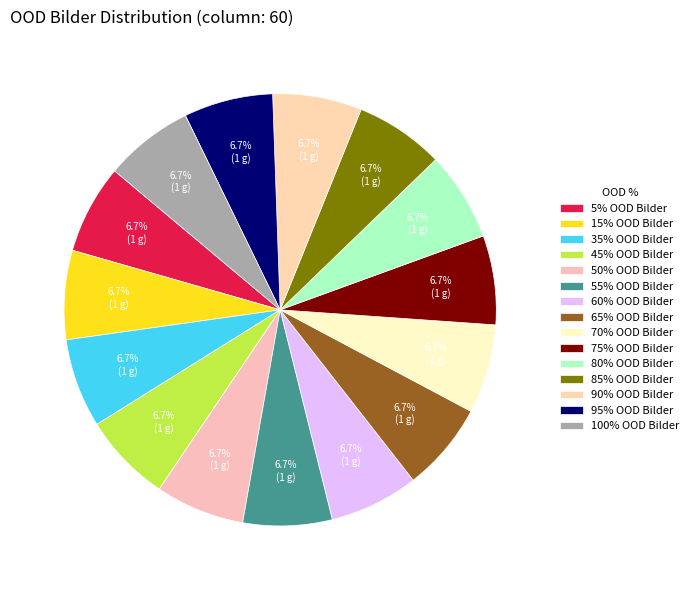

How many slices are in this pie chart?

15